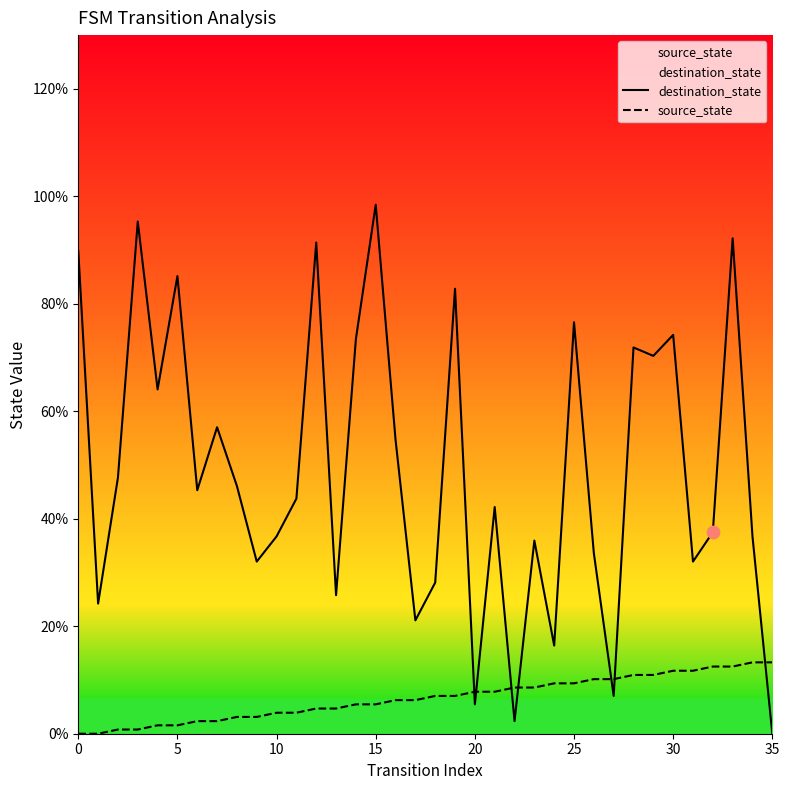

Which series has the largest total across all categories?

destination_state